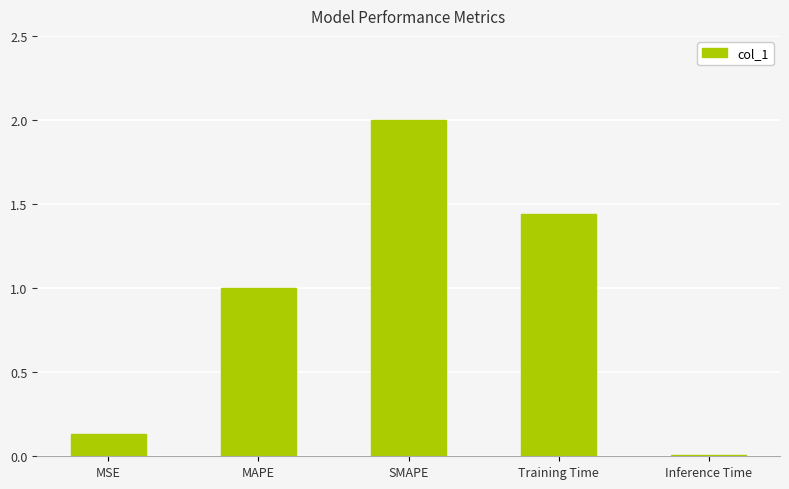

List the labels in order of value, largest first.

SMAPE, Training Time, MAPE, MSE, Inference Time